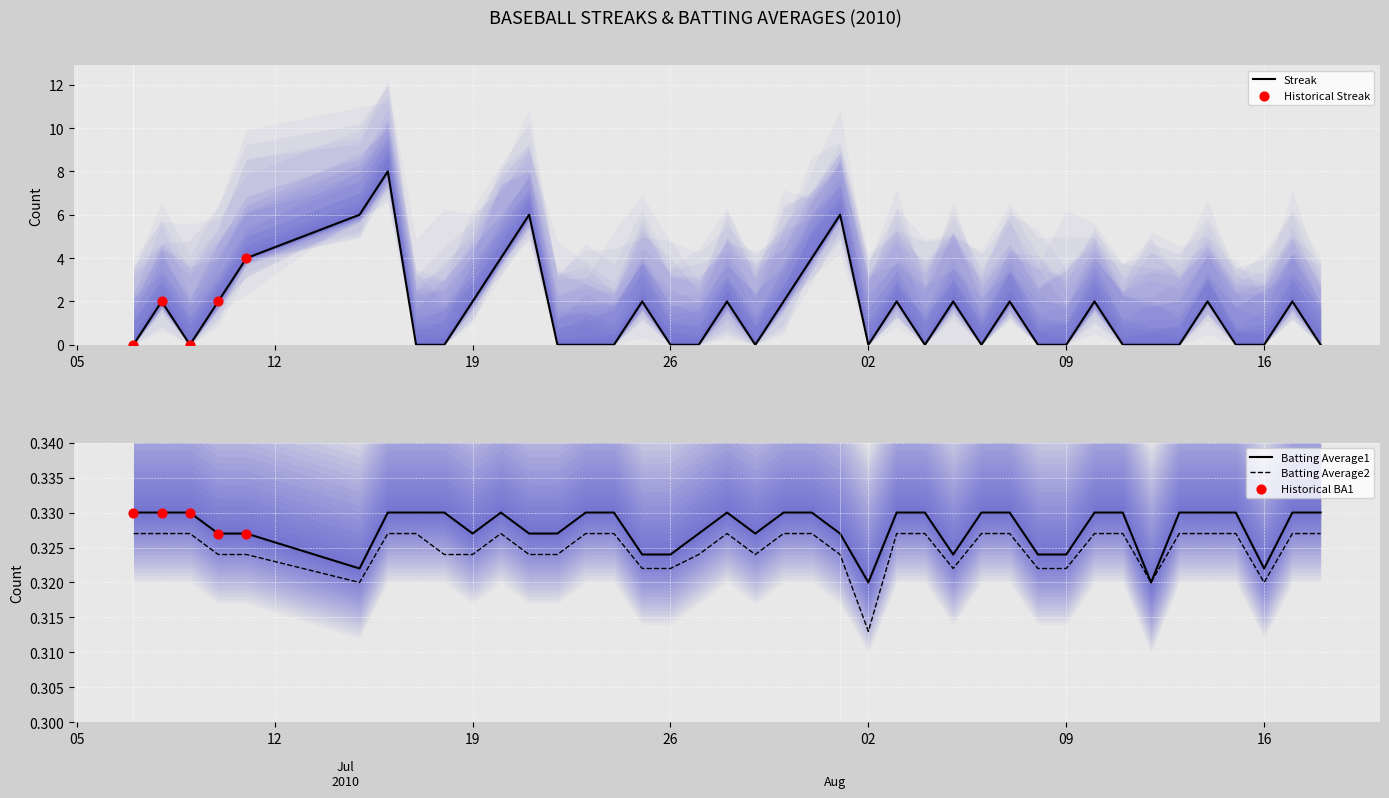

Which series has the largest total across all categories?

Streak